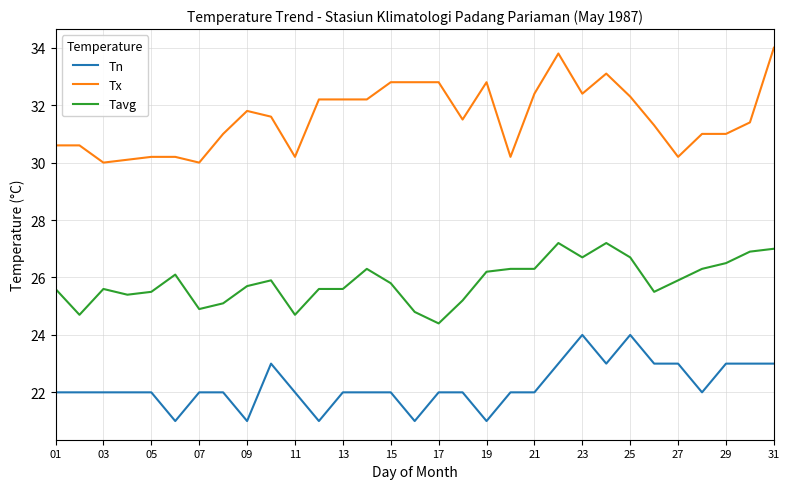

Which series has the largest range (max minus min)?

Tx